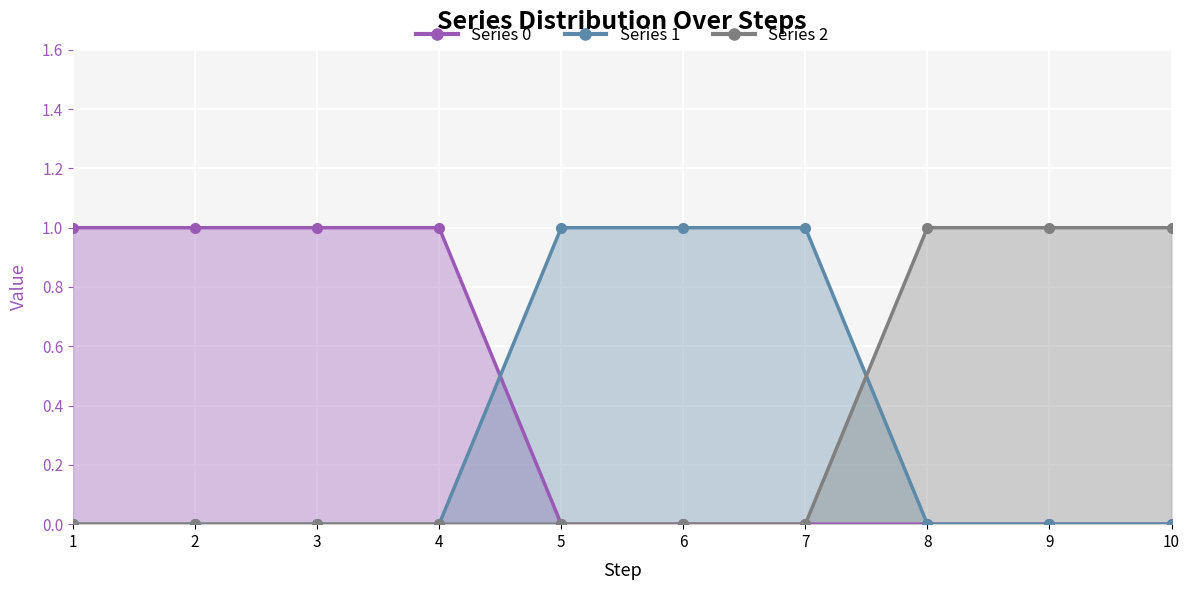

What is the sum of the 0 values at 2 and 10?

1